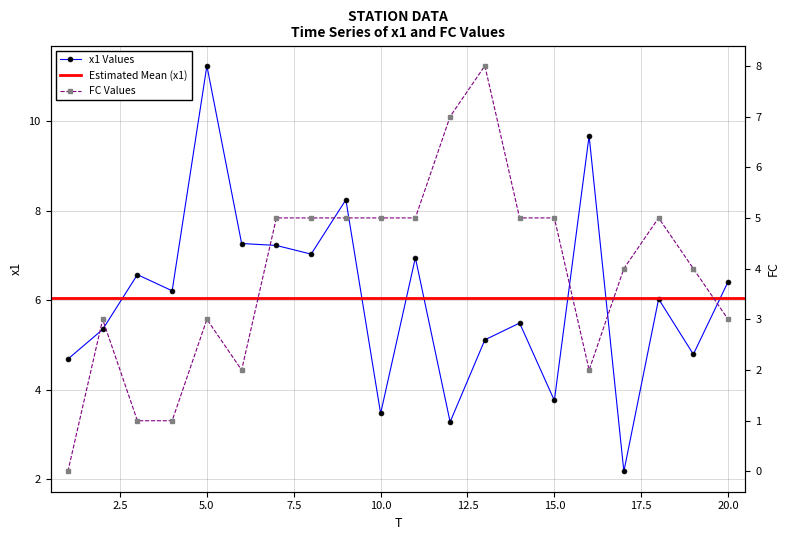

True or false: FC has more than 2 interior local peaks.

True